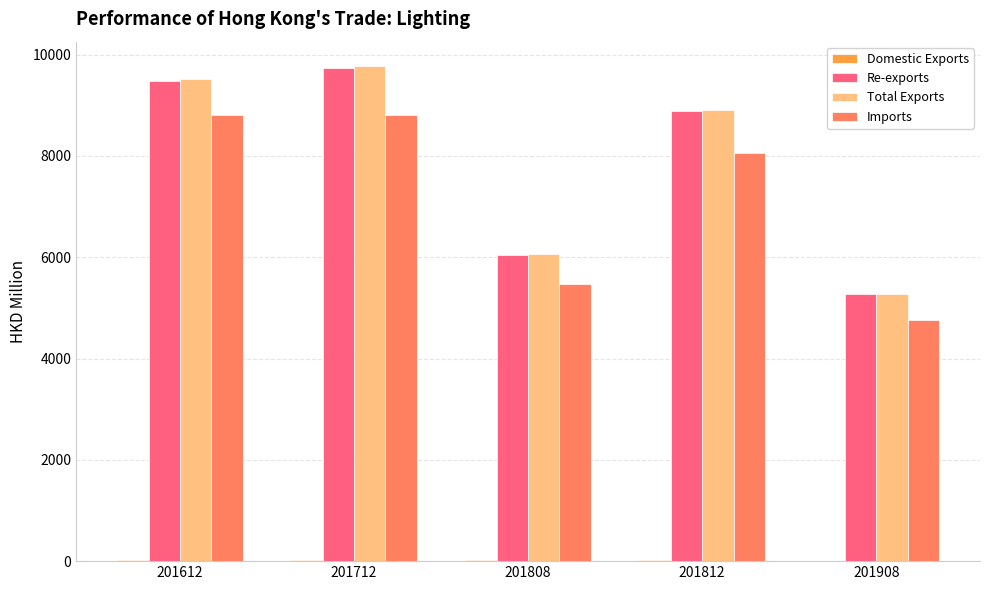

The value of Imports at 201908 is 4755.1. True or false?

True